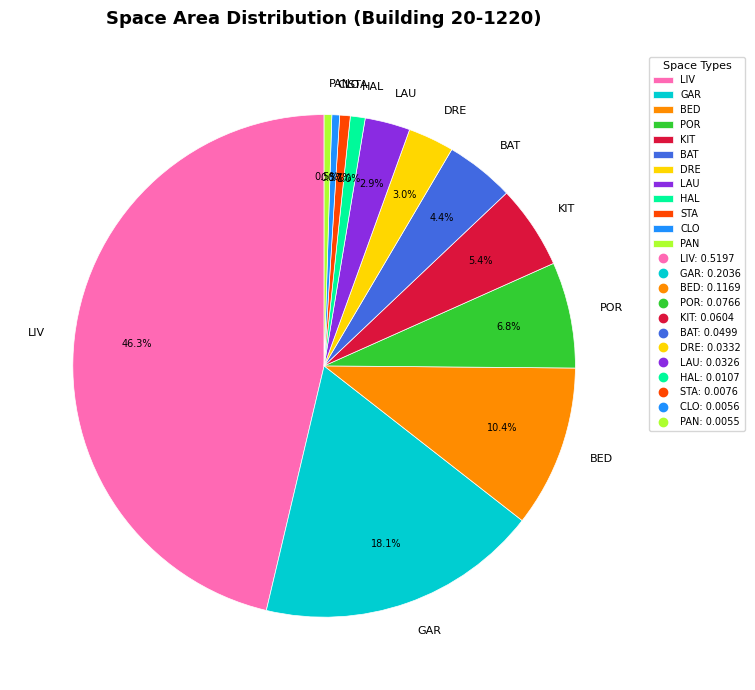

Does BAT represent more than half of the total?

No